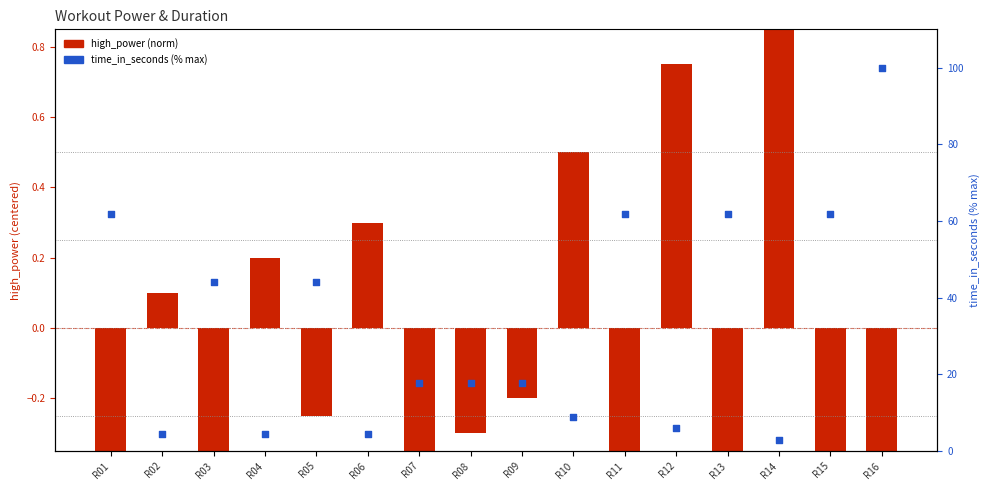

At how many categories does at least one series exceed 97?

1